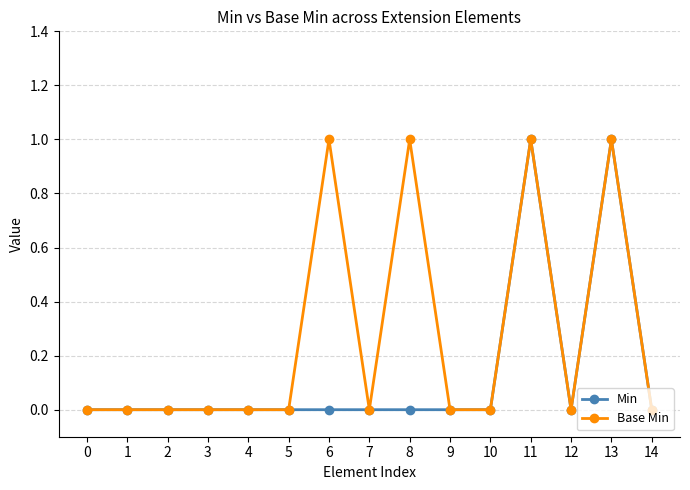

What is the total value across all series at 11?

2